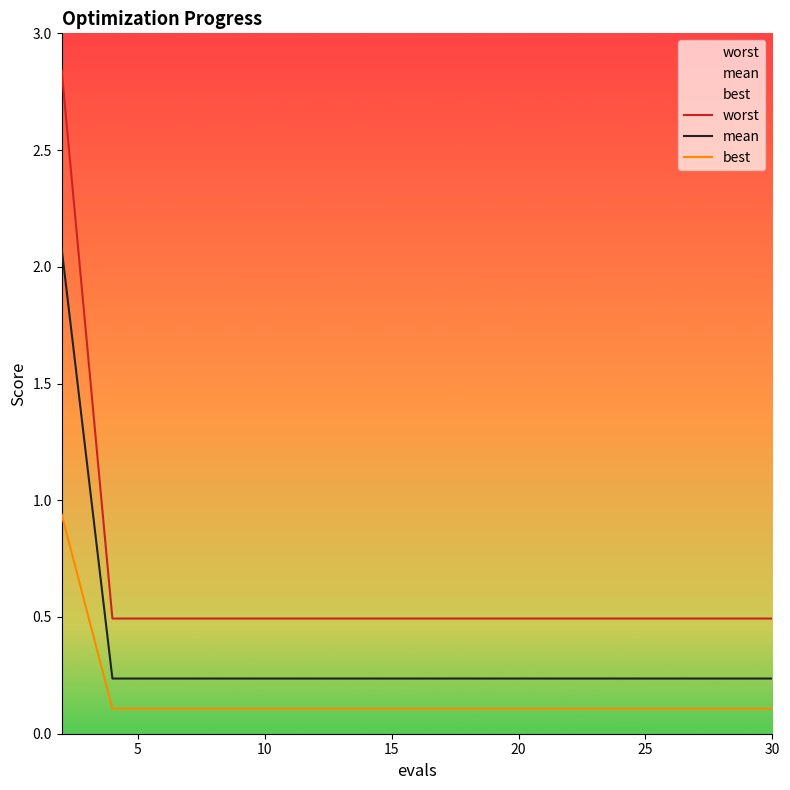

True or false: worst and best intersect in this chart.

False